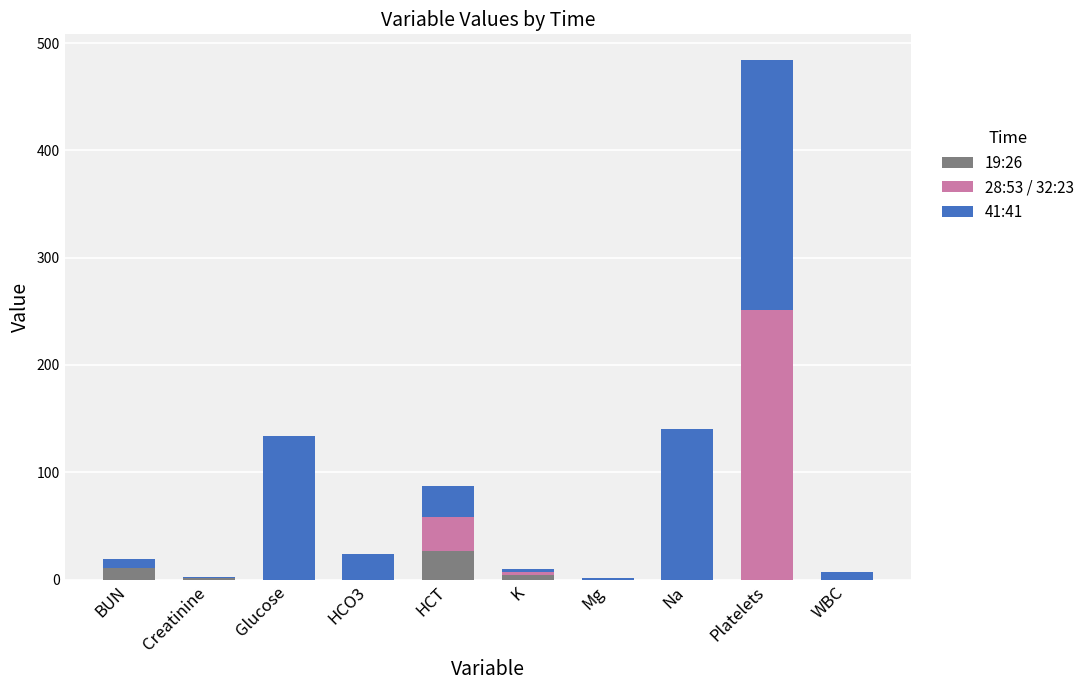

Which category has the highest value in the 19:26 series?

HCT